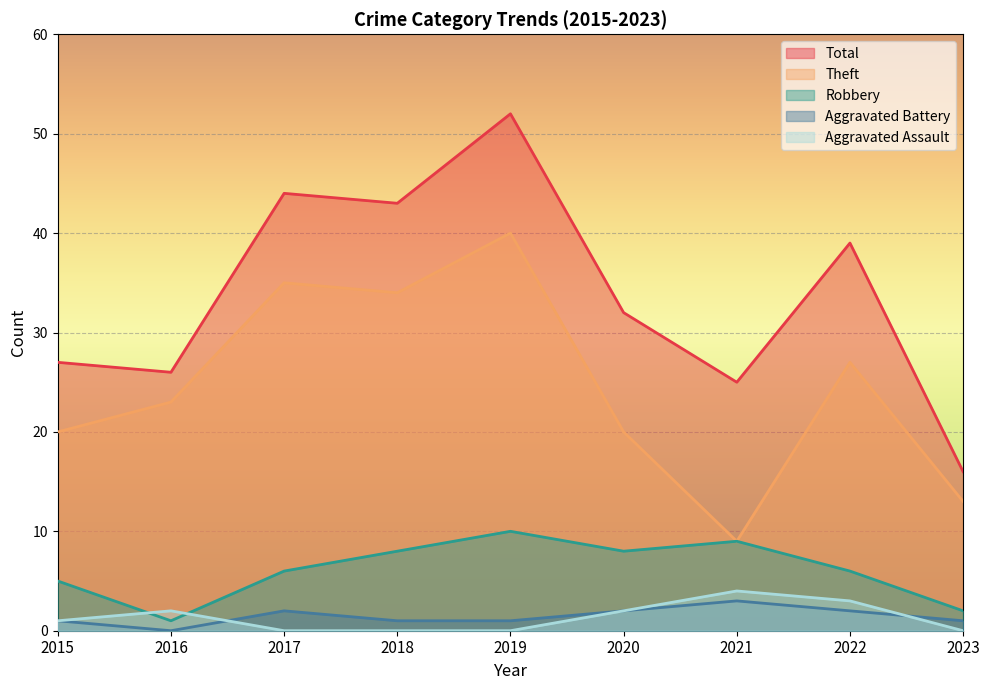

Is it true that Theft equals 20 at 2020?

True